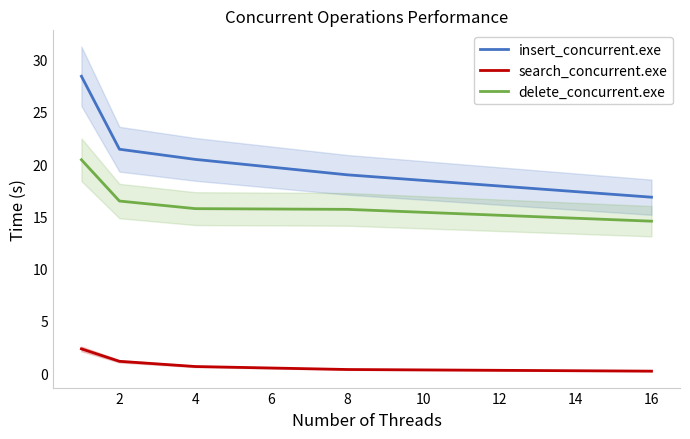

List the series in order of their overall mean, highest first.

insert_concurrent.exe, delete_concurrent.exe, search_concurrent.exe